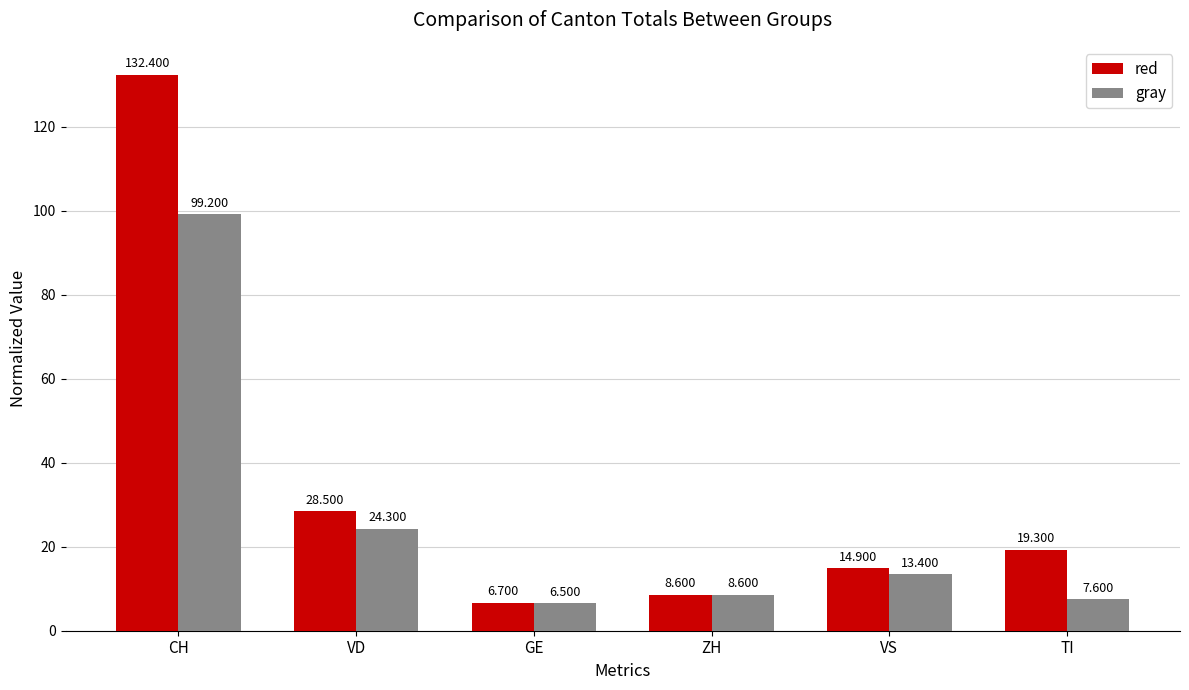

List the series in order of their overall mean, highest first.

red, gray